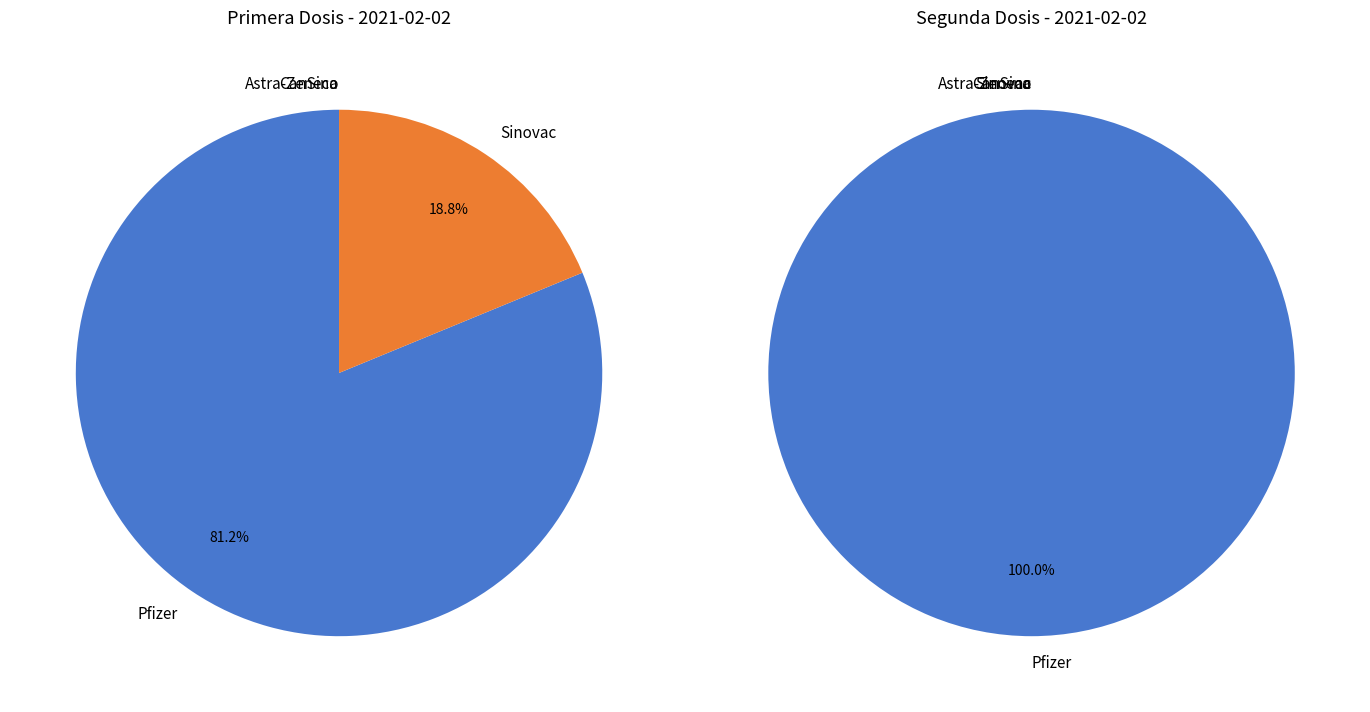

The Total slice represents 37% of the pie. True or false?

False